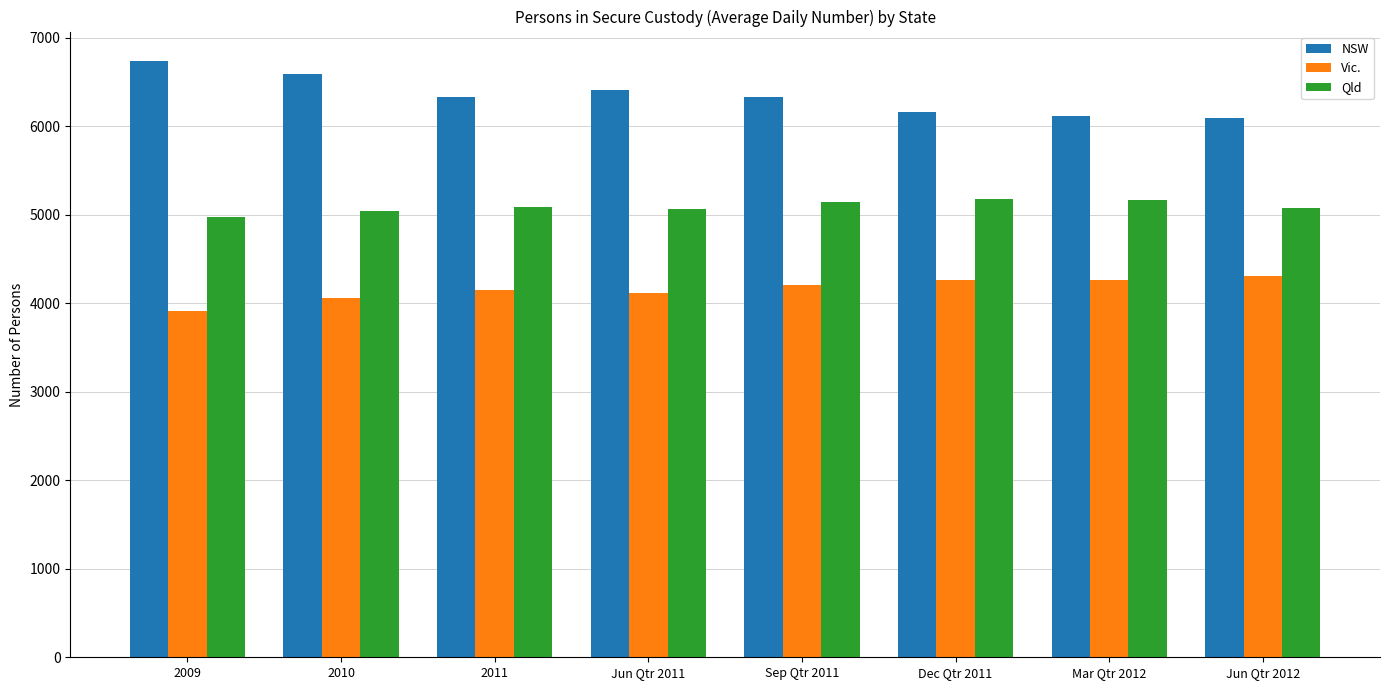

What is the sum of all NSW values?

50765